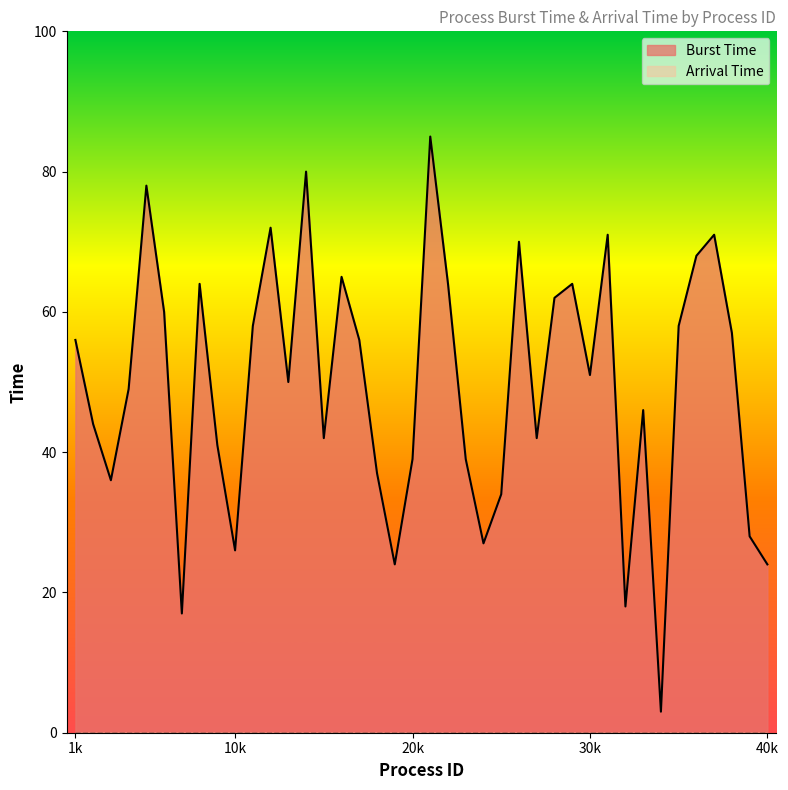

How many interior local valleys (lower than both neighbors) does the data have?

11